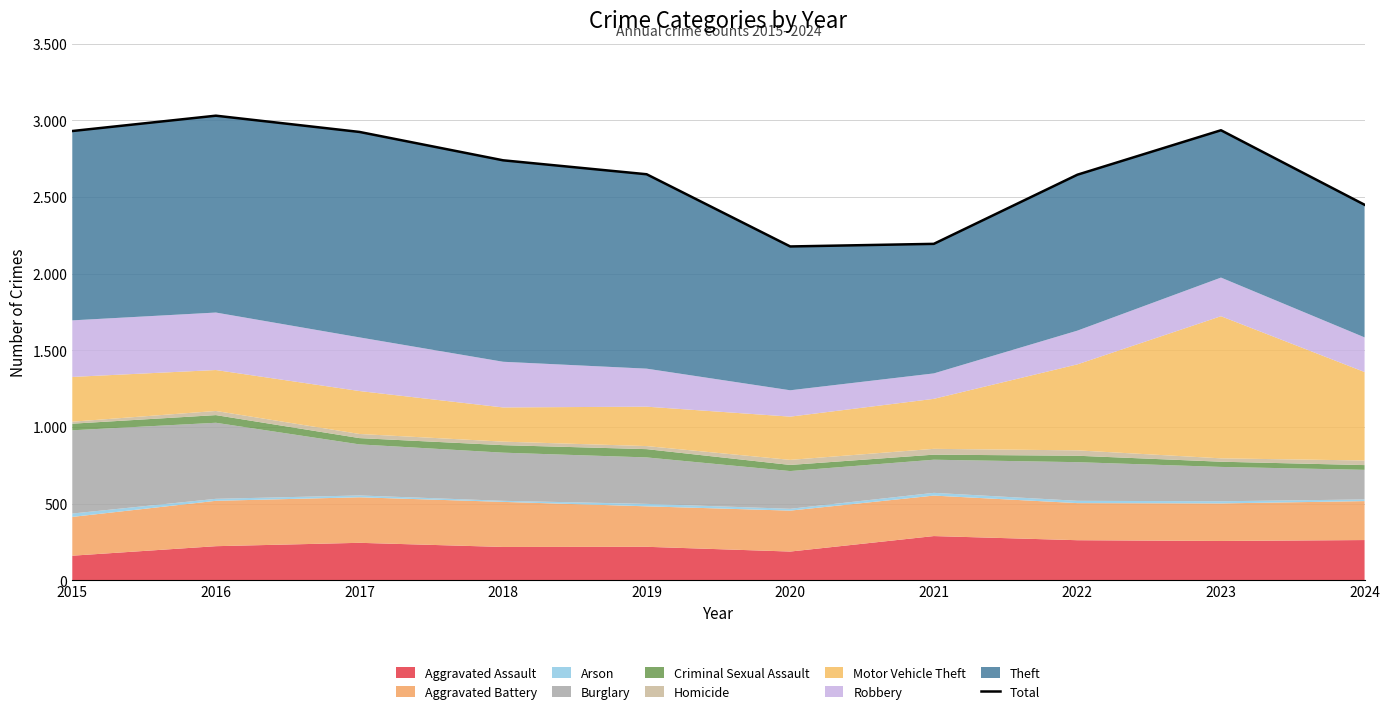

Reading right to left, extract all data points from this chart.

2450	2936	2646	2195	2178	2649	2740	2925	3031	2931